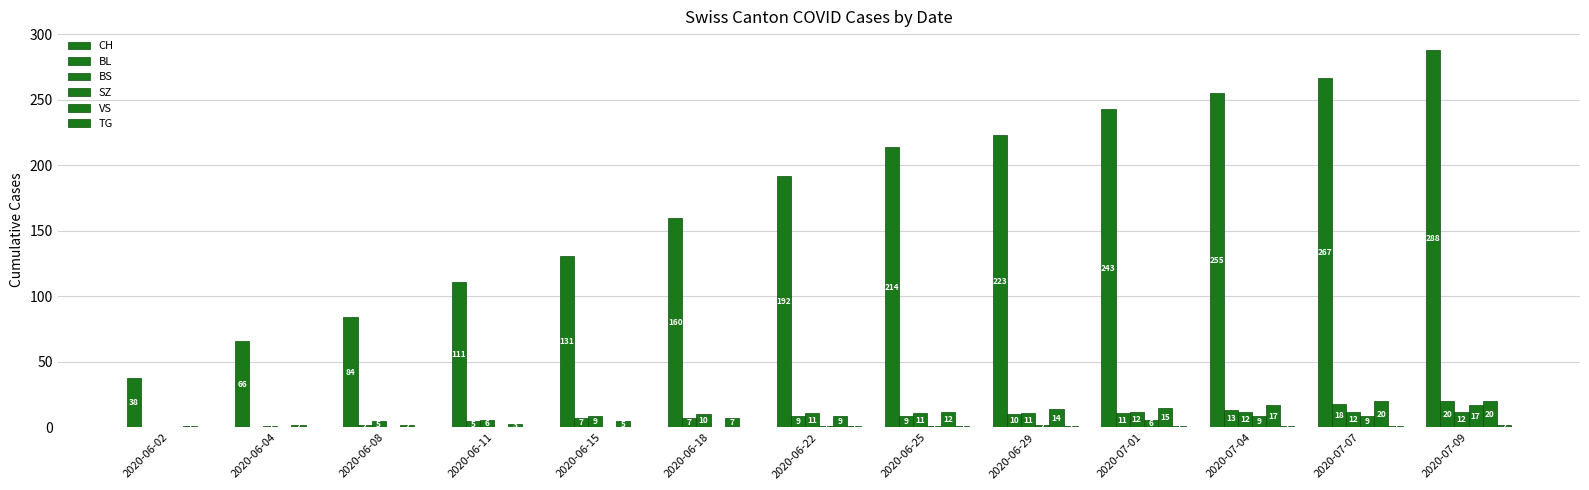

How many groups of bars are there?

13